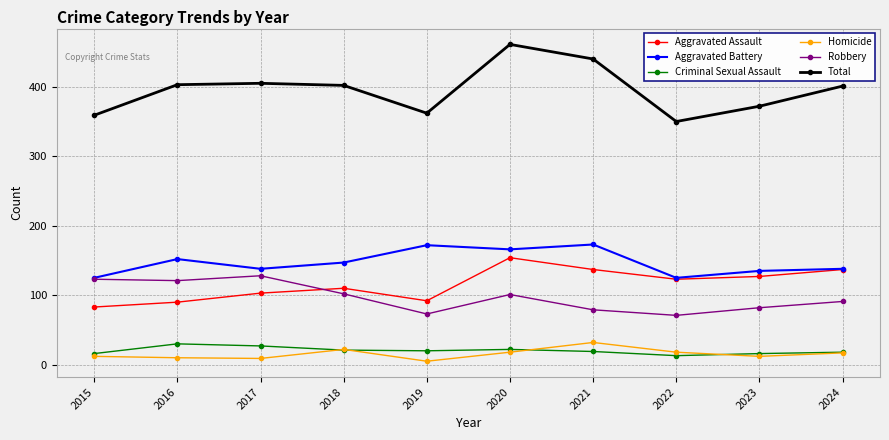

What is the spread (max minus min) of values at 2022?

337